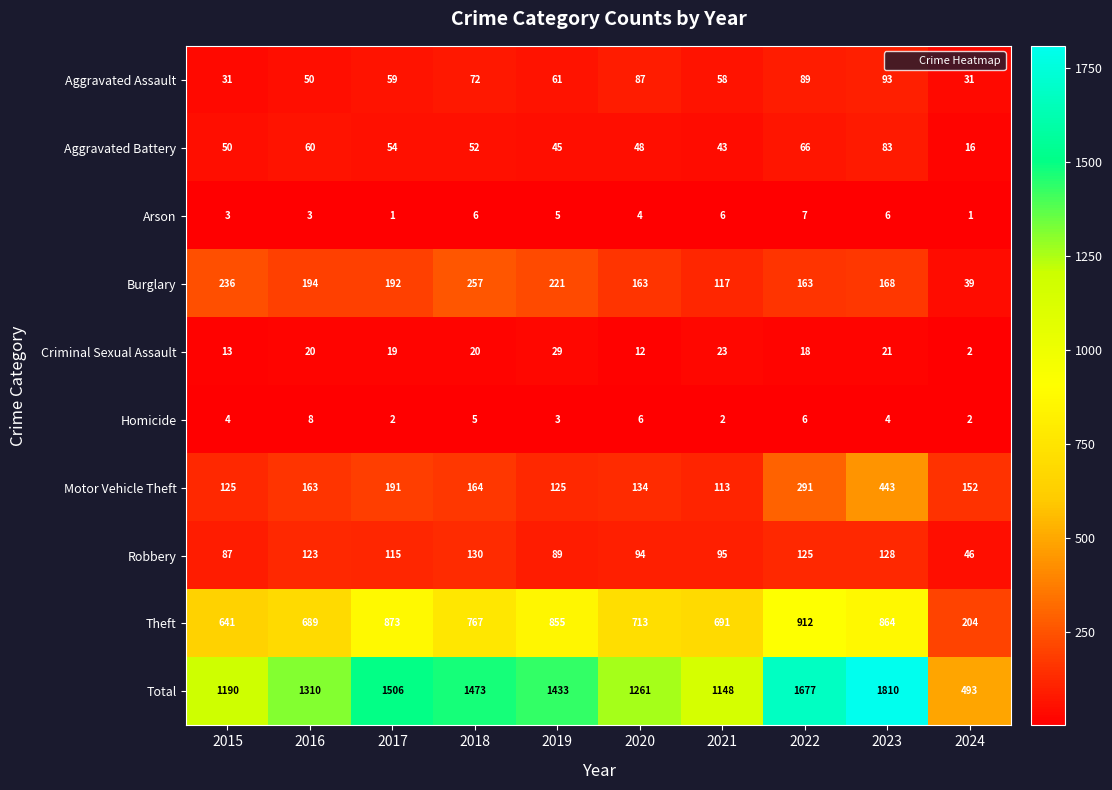

True or false: Criminal Sexual Assault has a value of 7 at 2016.

False